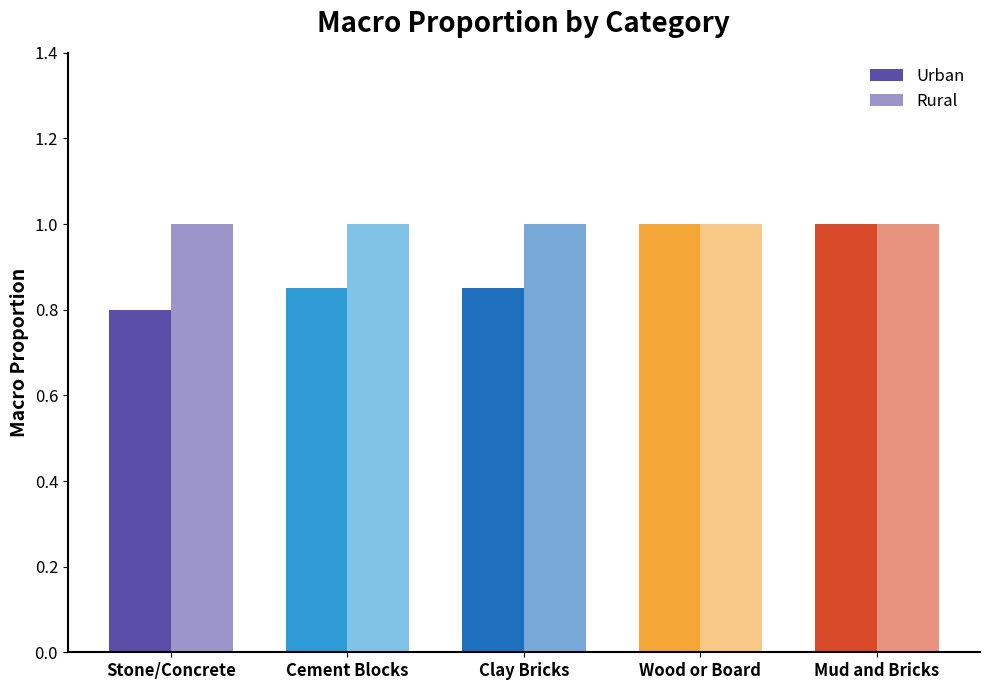

What is the value of the Rural bar at the 3rd from the left?

1.0